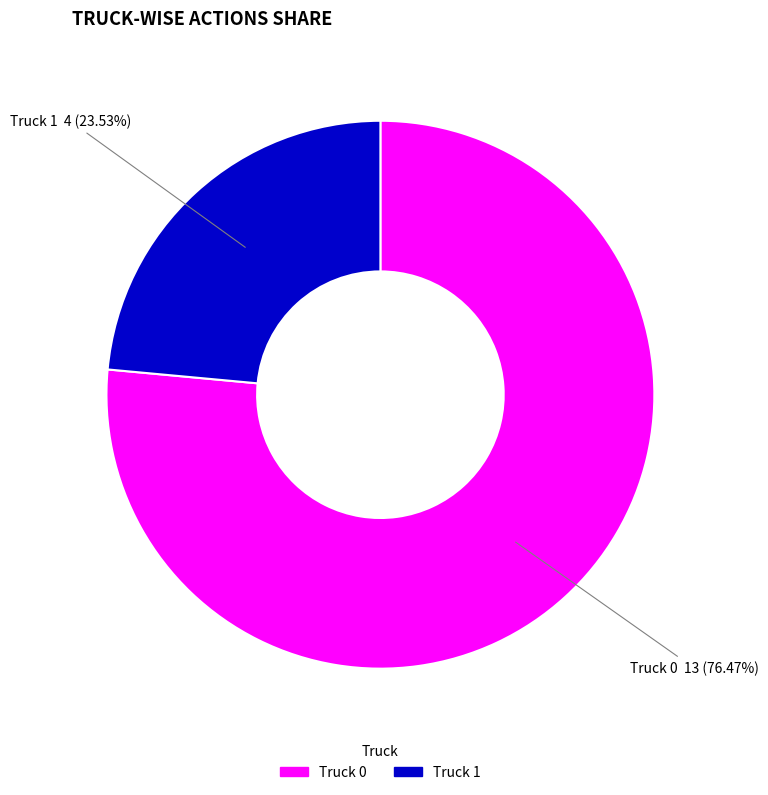

Which category has the biggest portion of the pie?

Truck 0